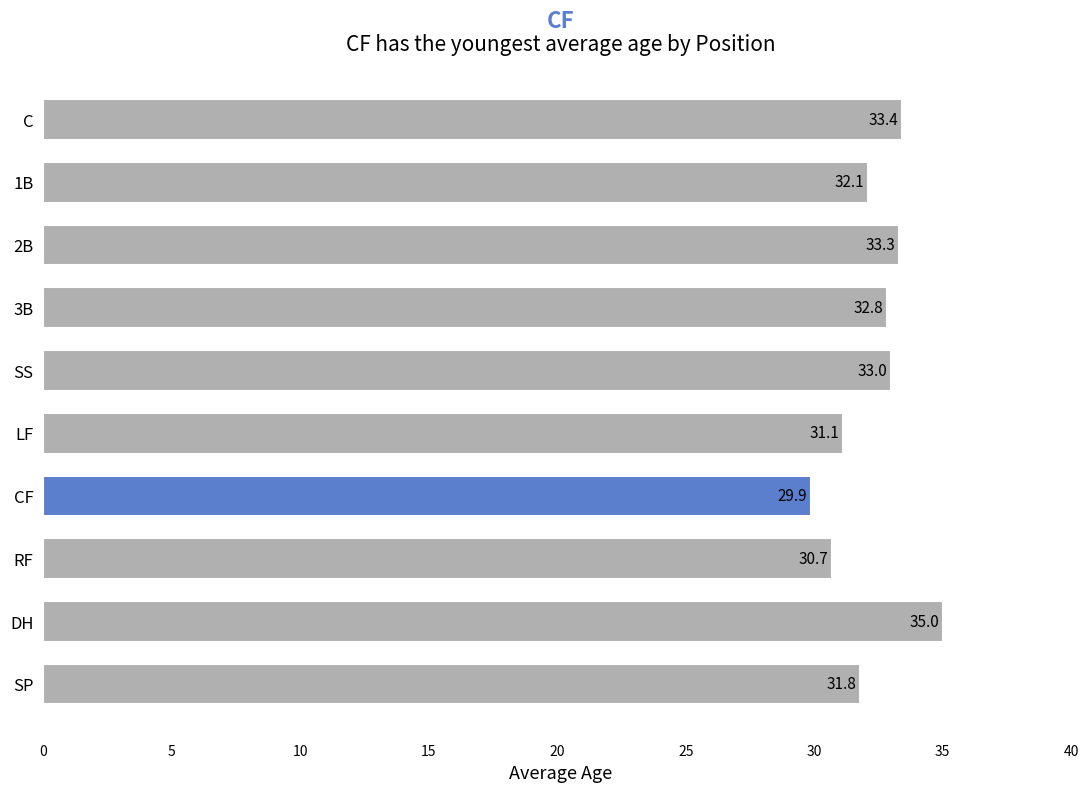

Which category has the highest value across all series?

DH